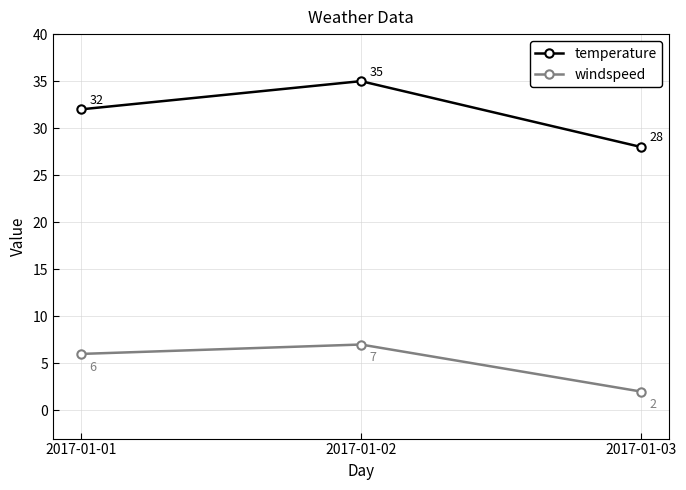

Count the temperature values in the range 28 to 35.

3